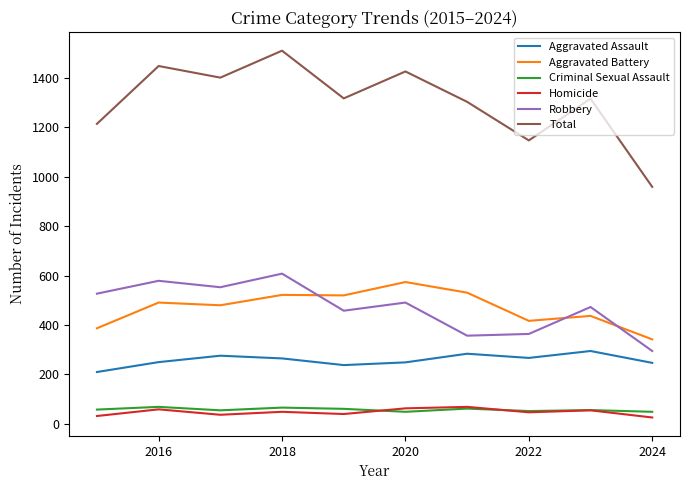

Which series has the largest total across all categories?

Total